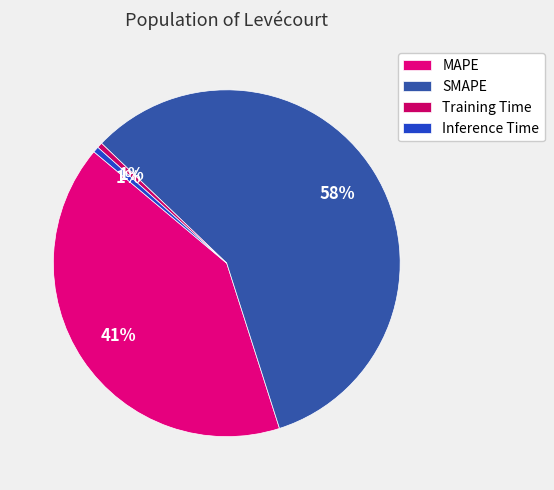

Is there a majority slice in this chart?

Yes